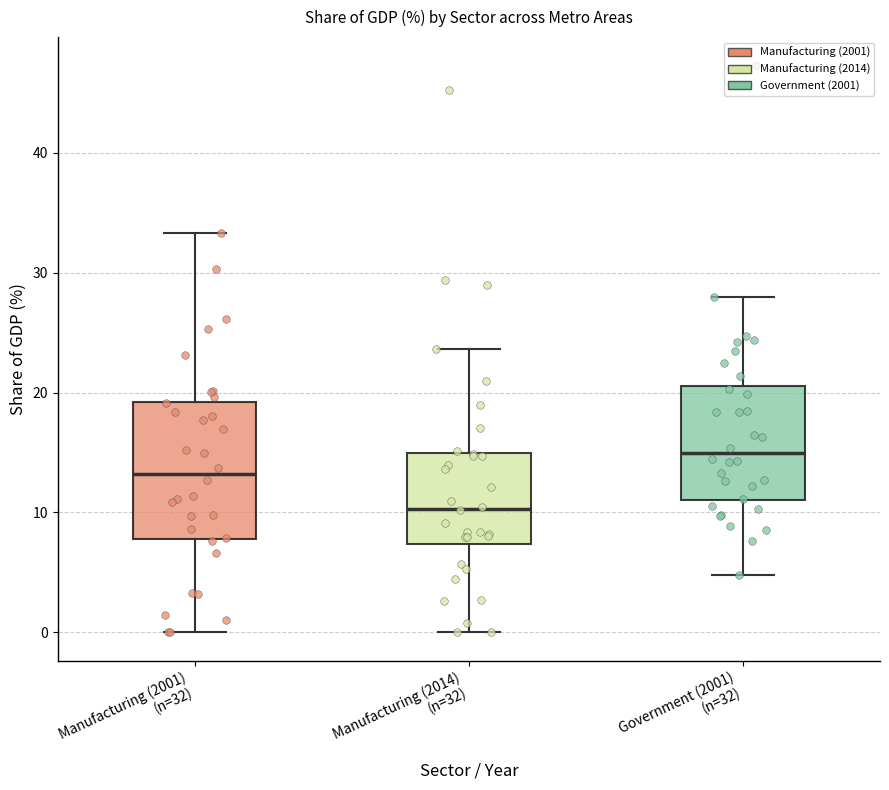

Comparing the boxes themselves (not the whiskers), which one is the tallest?

Manufacturing (2001) (n=32)